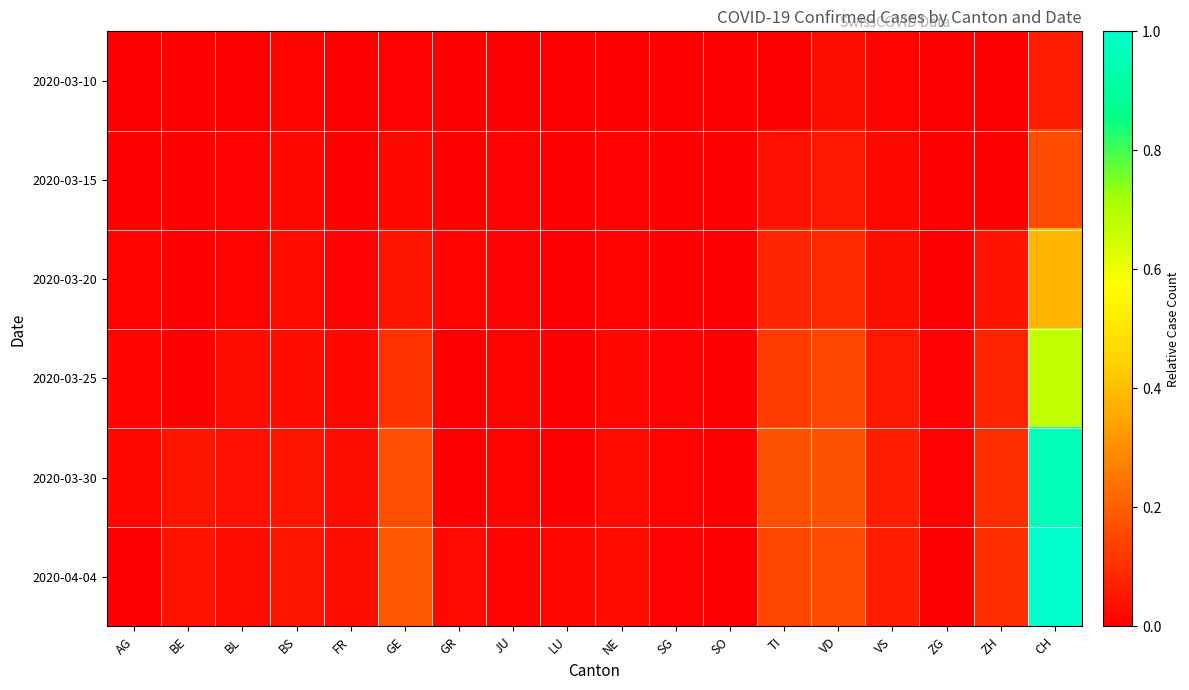

What is the difference between the highest and lowest values at ZH?

0.1